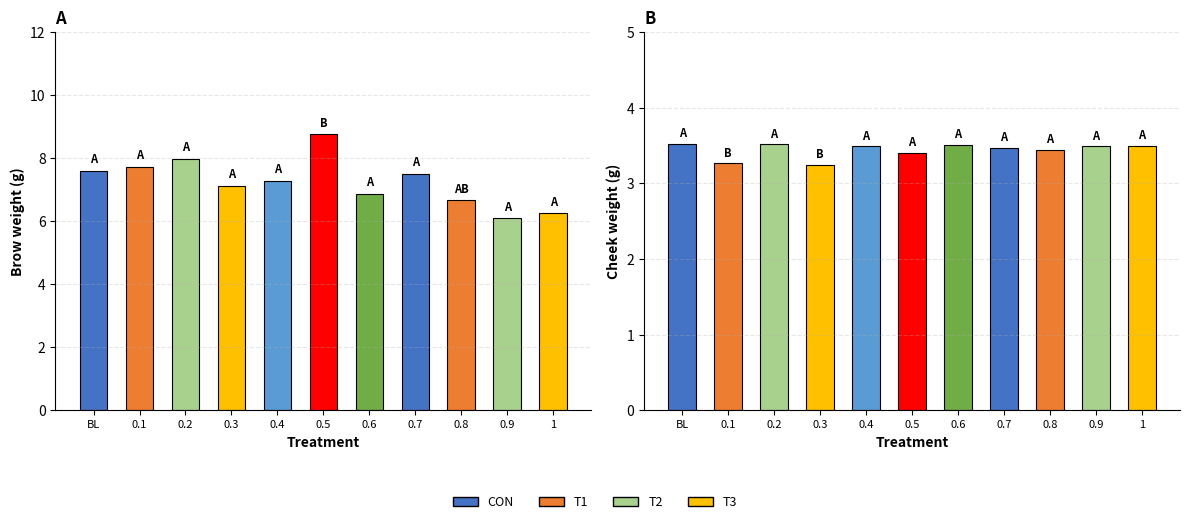

Reading left to right, list all the values displayed in this chart.

Brow: BL=7.6	0.1=7.7	0.2=8.0	0.3=7.1	0.4=7.3	0.5=8.8	0.6=6.9	0.7=7.5	0.8=6.7	0.9=6.1	1=6.3
Cheek: BL=3.5	0.1=3.3	0.2=3.5	0.3=3.2	0.4=3.5	0.5=3.4	0.6=3.5	0.7=3.5	0.8=3.4	0.9=3.5	1=3.5